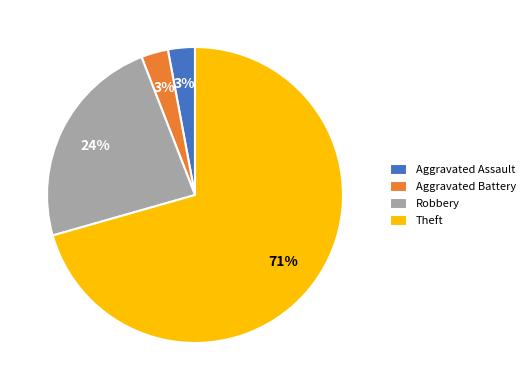

What percentage is the Robbery slice, to the nearest percent?

24%